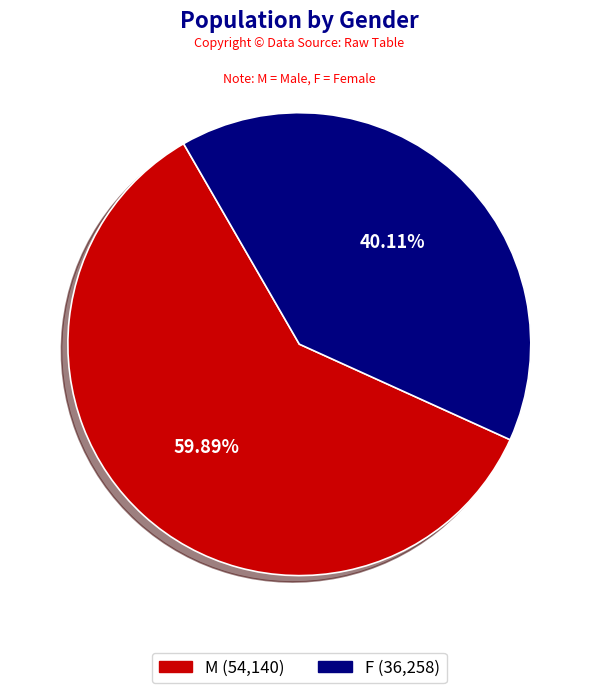

To the nearest percent, what portion does M represent?

60%